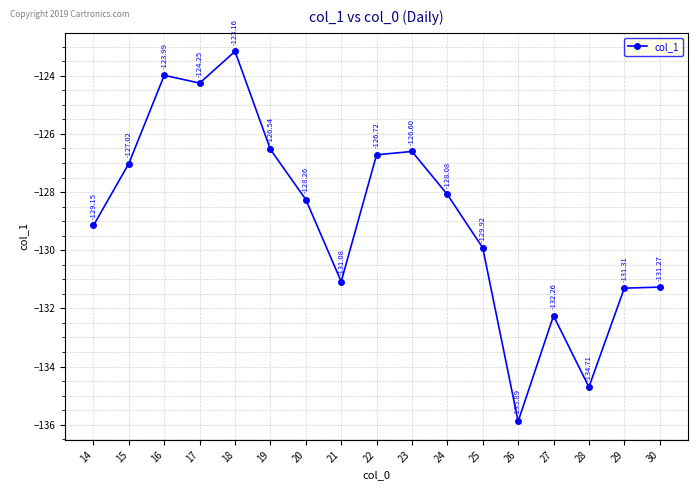

At which category does the data reach its first local valley?

17